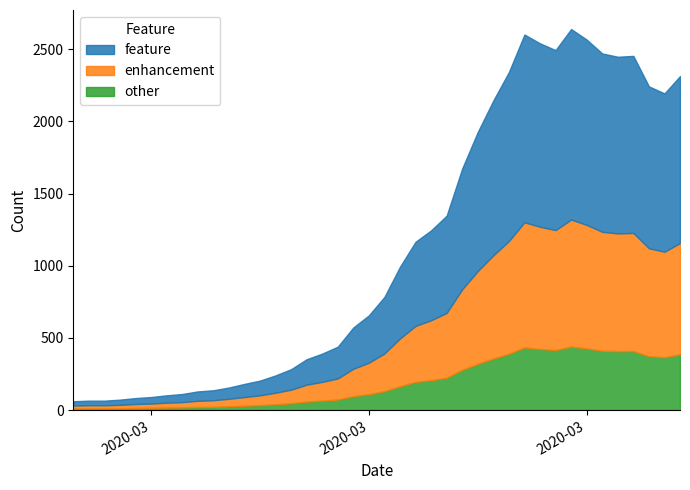

Count the number of categories in the chart.

40